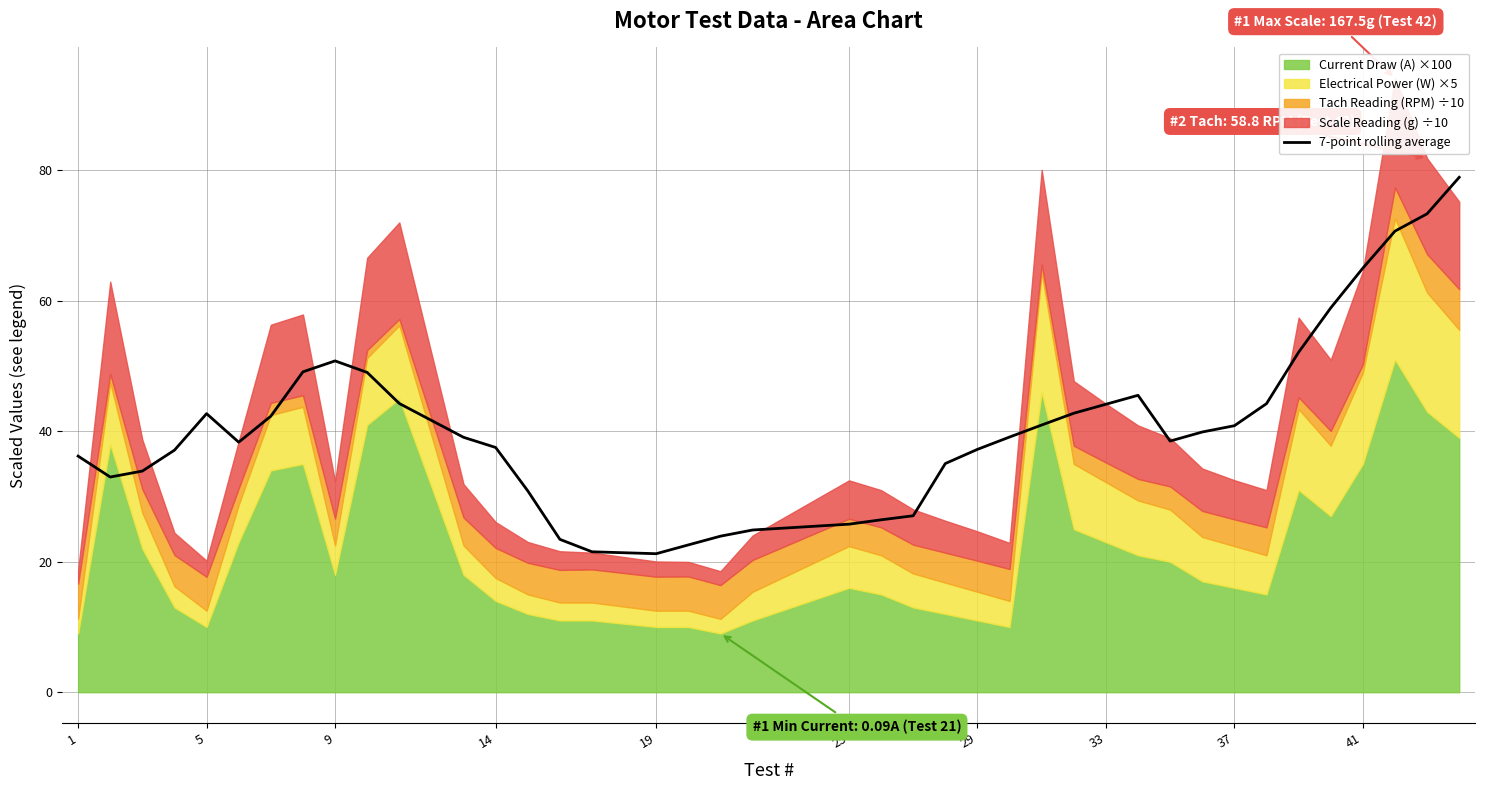

Which category has the lowest value across all series?

16